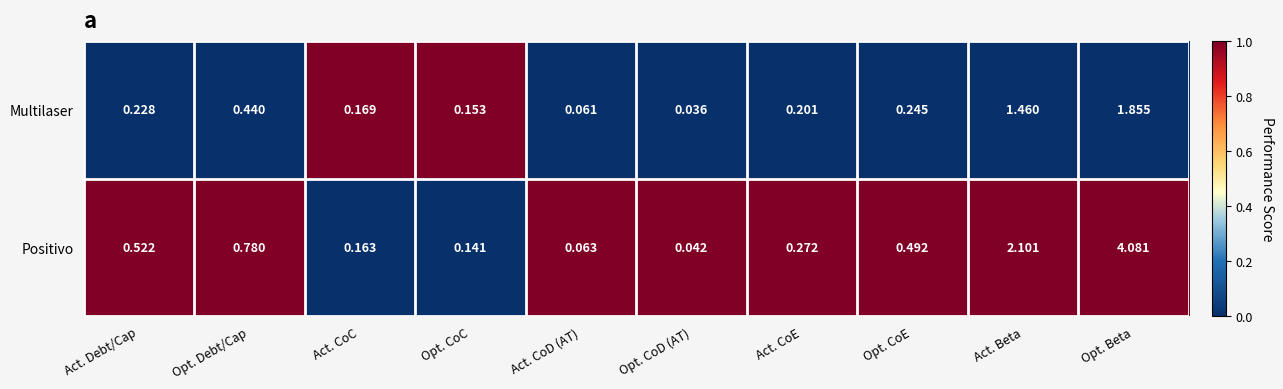

List the series in order of their overall mean, highest first.

Positivo, Multilaser